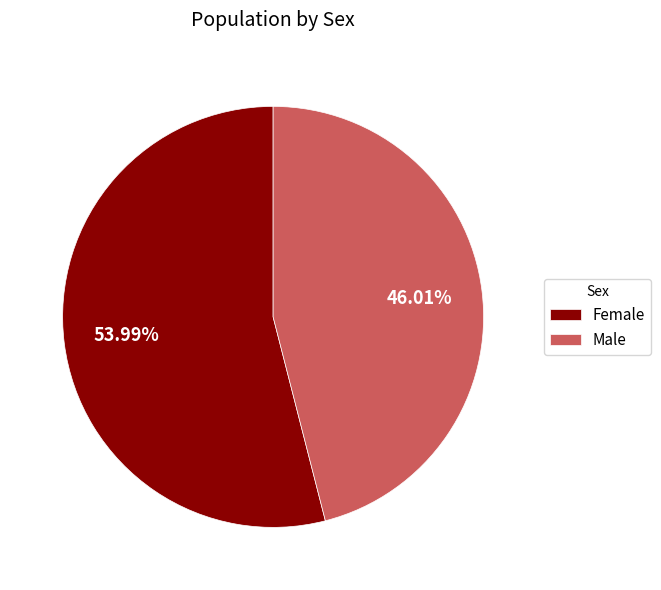

Which slice is the largest?

Female